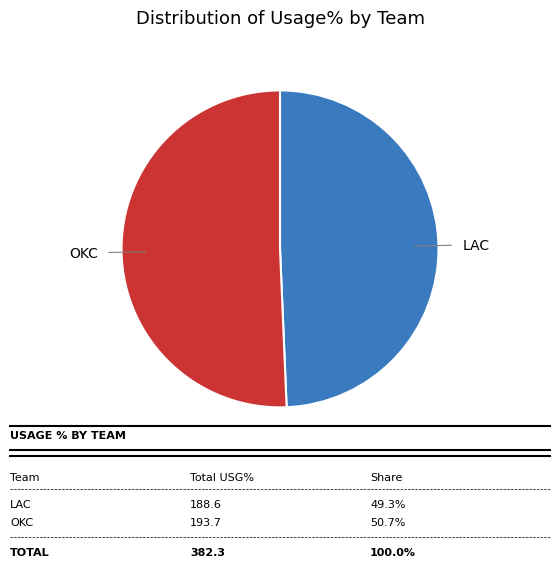

Is there any slice that represents more than half of the pie?

Yes